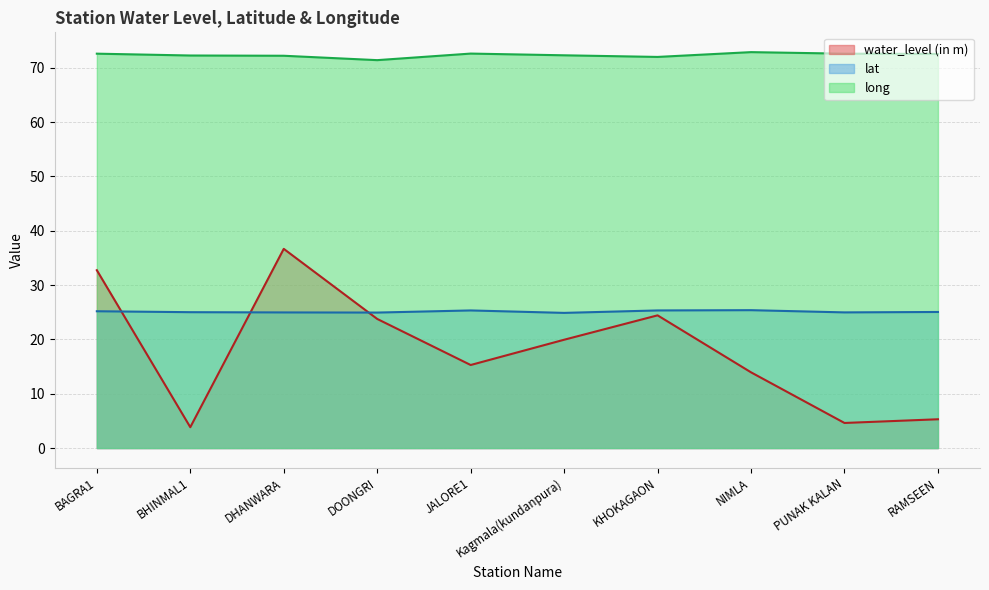

Reading left to right, extract all data points from this chart.

water_level (in m): 32.7	3.8	36.7	23.8	15.3	19.9	24.4	13.9	4.6	5.3
lat: 25.2	25.0	25.0	24.9	25.3	24.9	25.3	25.4	25.0	25.1
long: 72.6	72.3	72.2	71.4	72.6	72.3	72.0	72.9	72.6	72.5